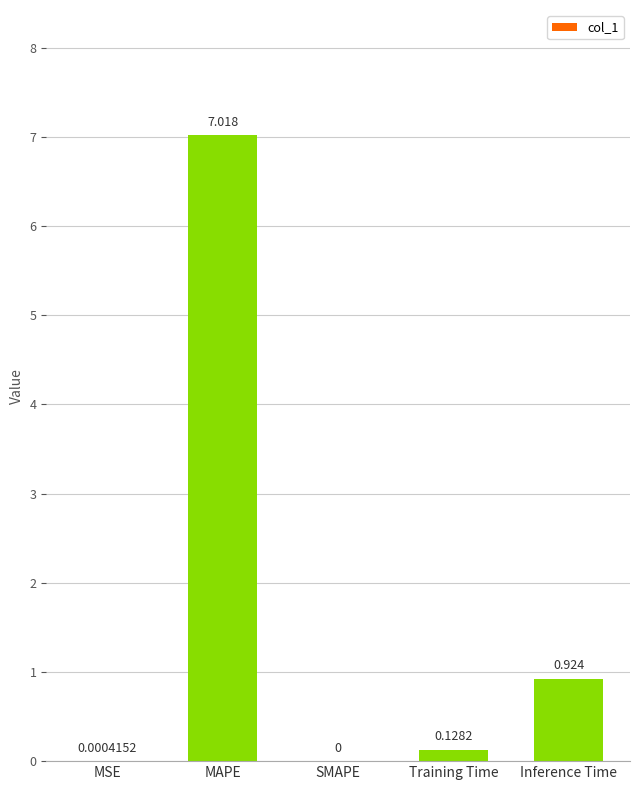

What is the maximum value shown in the chart?

7.0